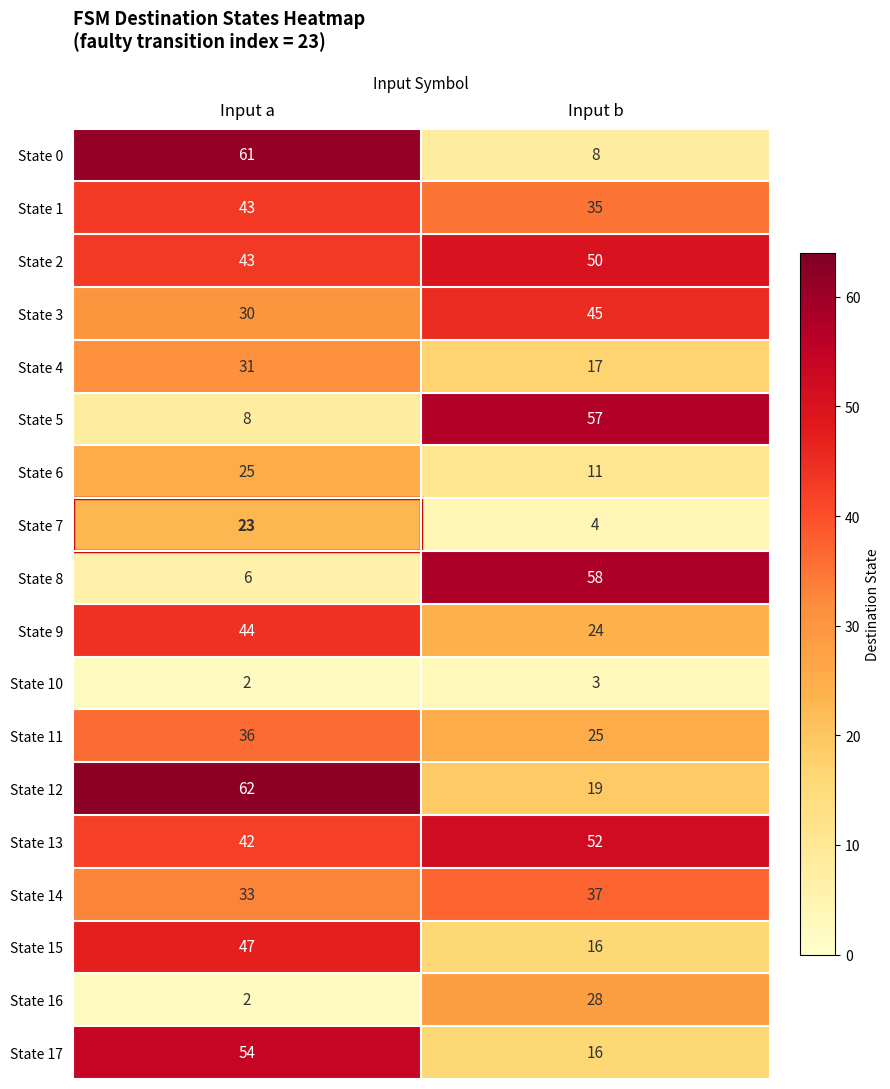

Between Input a and Input b, which series saw the biggest shift?

State 0